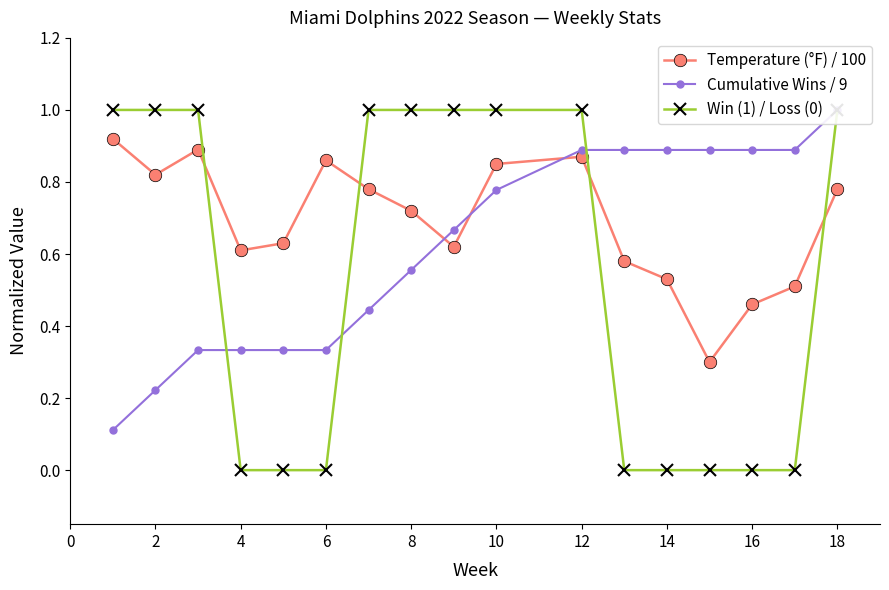

What are all the series names shown in the legend?

Temperature (°F) / 100, Cumulative Wins / 9, Win (1) / Loss (0)